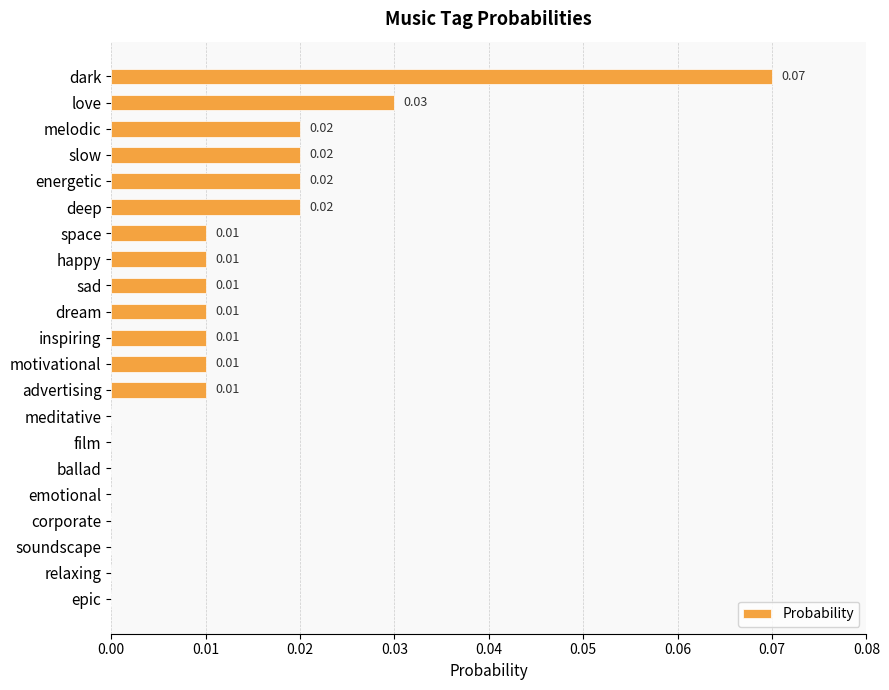

Between energetic and corporate, which is larger?

energetic